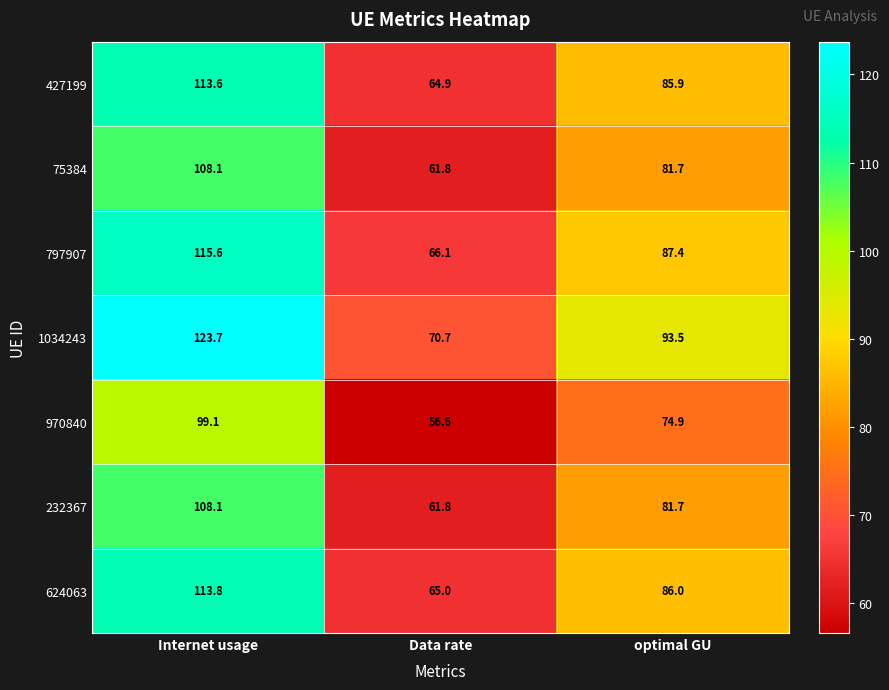

Which series has the widest spread of values?

1034243